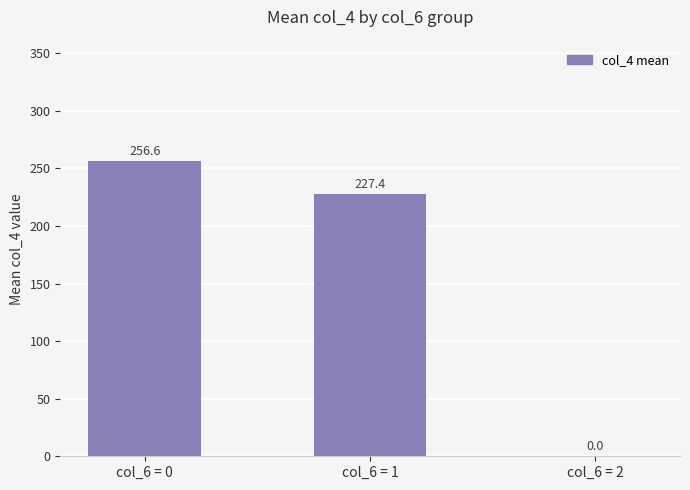

Are the bars horizontal?

No